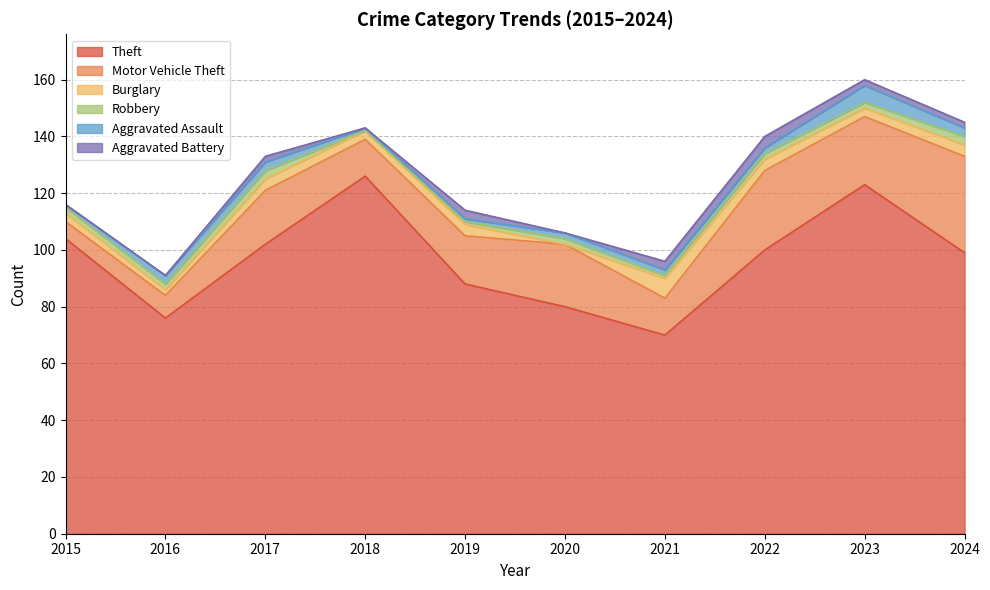

True or false: Theft and Burglary cross at least once.

False